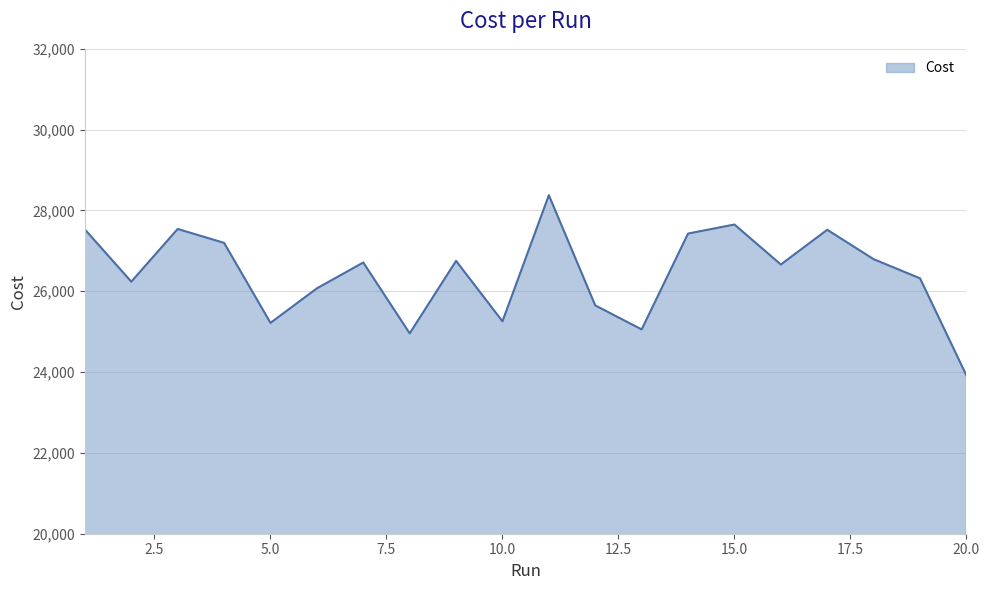

What is the minimum value shown in the chart?

23918.0